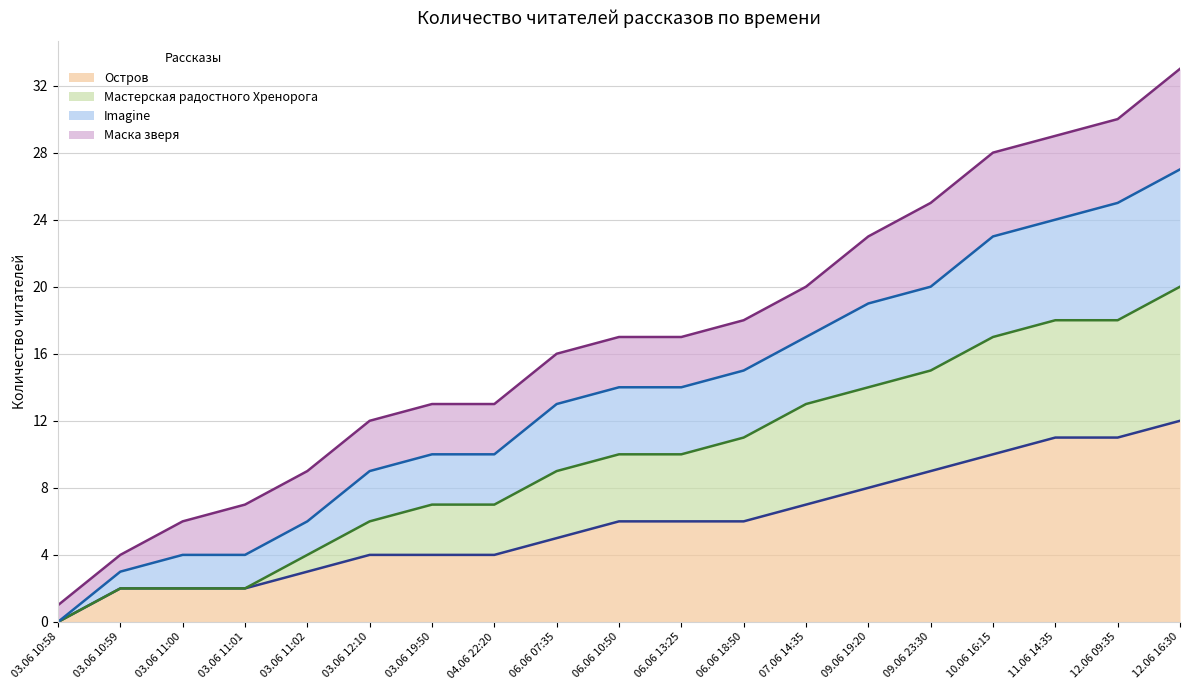

At which label does Остров reach its peak?

12.06 16:30